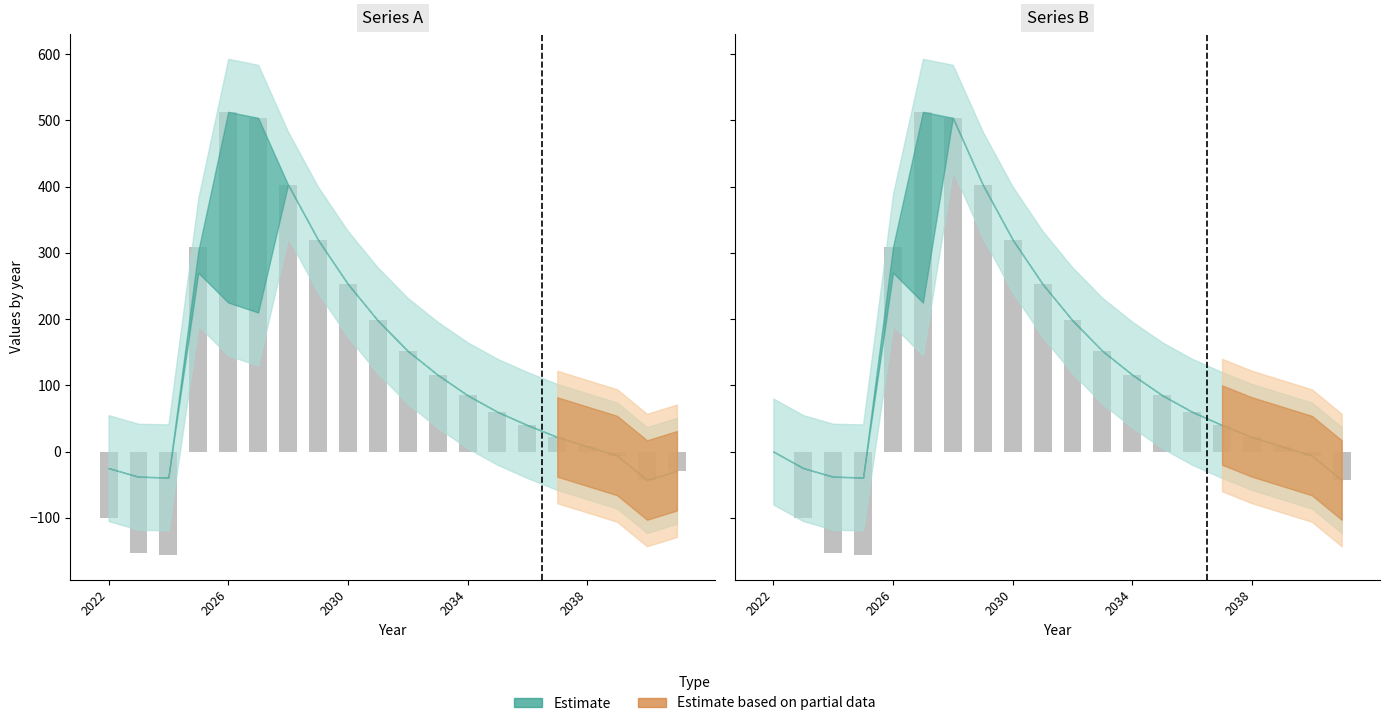

At how many categories does at least one series exceed 180?

8